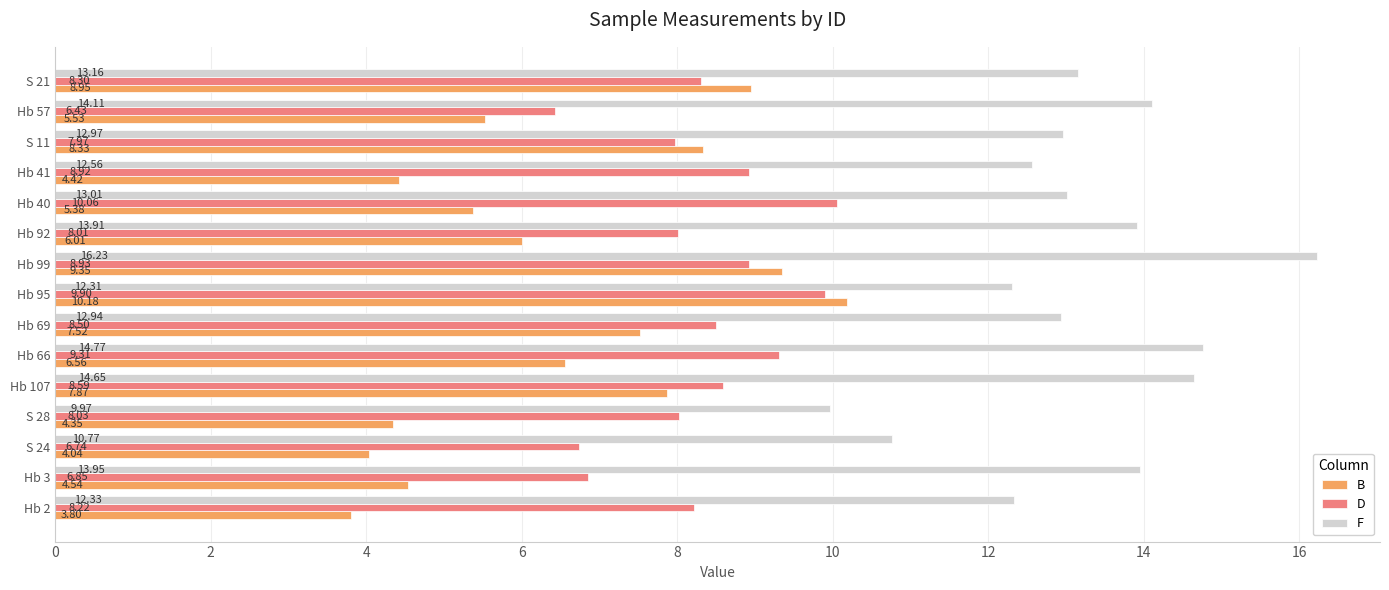

What is the difference between the maximum and second lowest values in the B series?

6.1